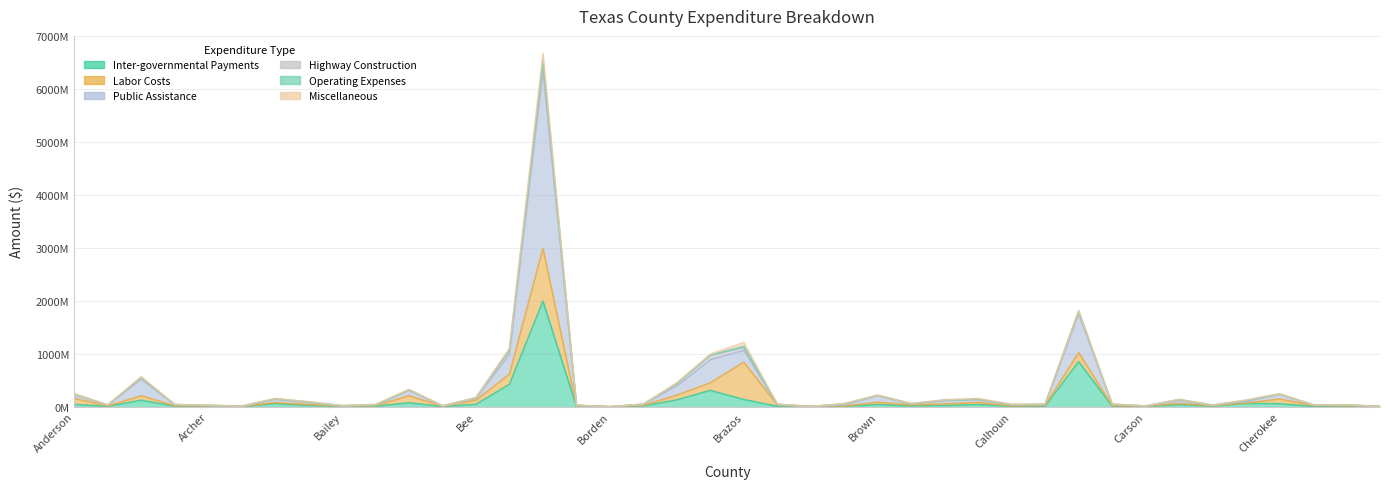

What is the difference between the highest and lowest values at Chambers?

62624519